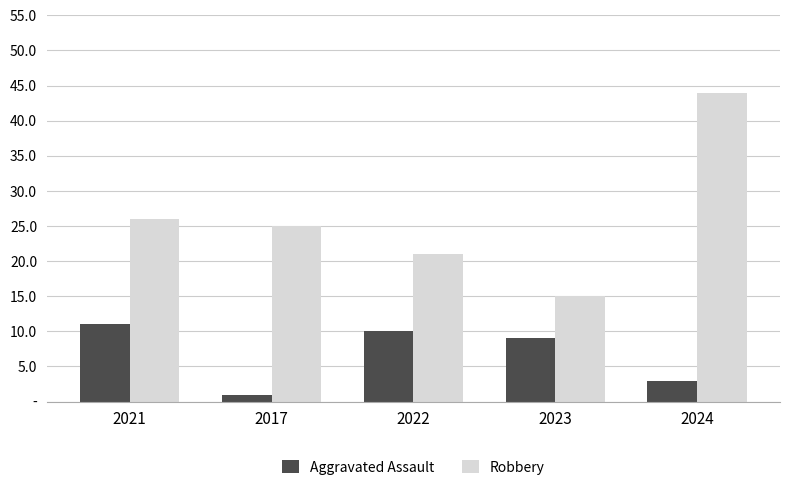

At which category is the sum across all series the highest?

2024